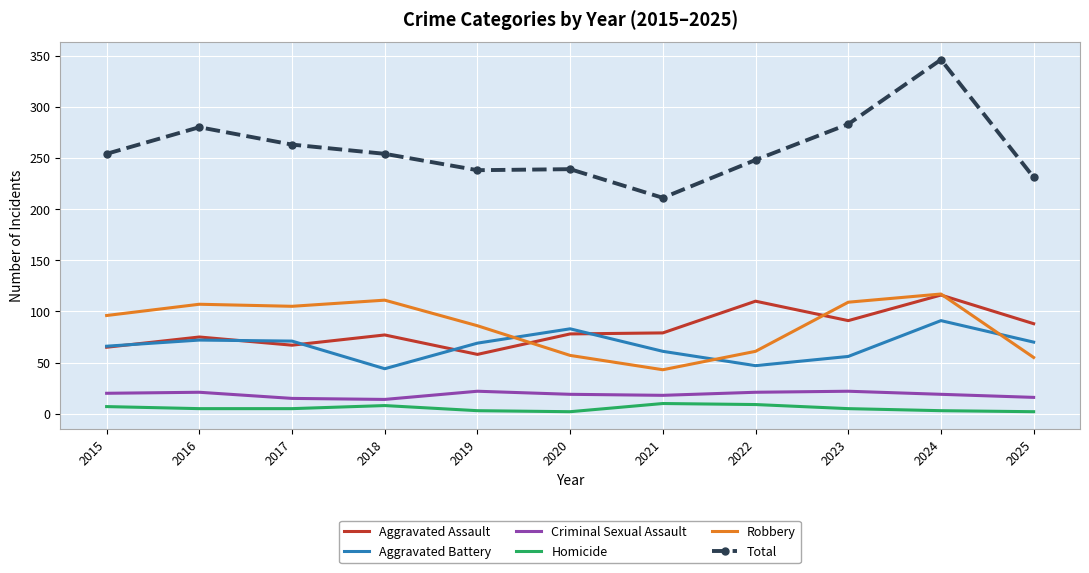

True or false: Criminal Sexual Assault and Robbery intersect in this chart.

False